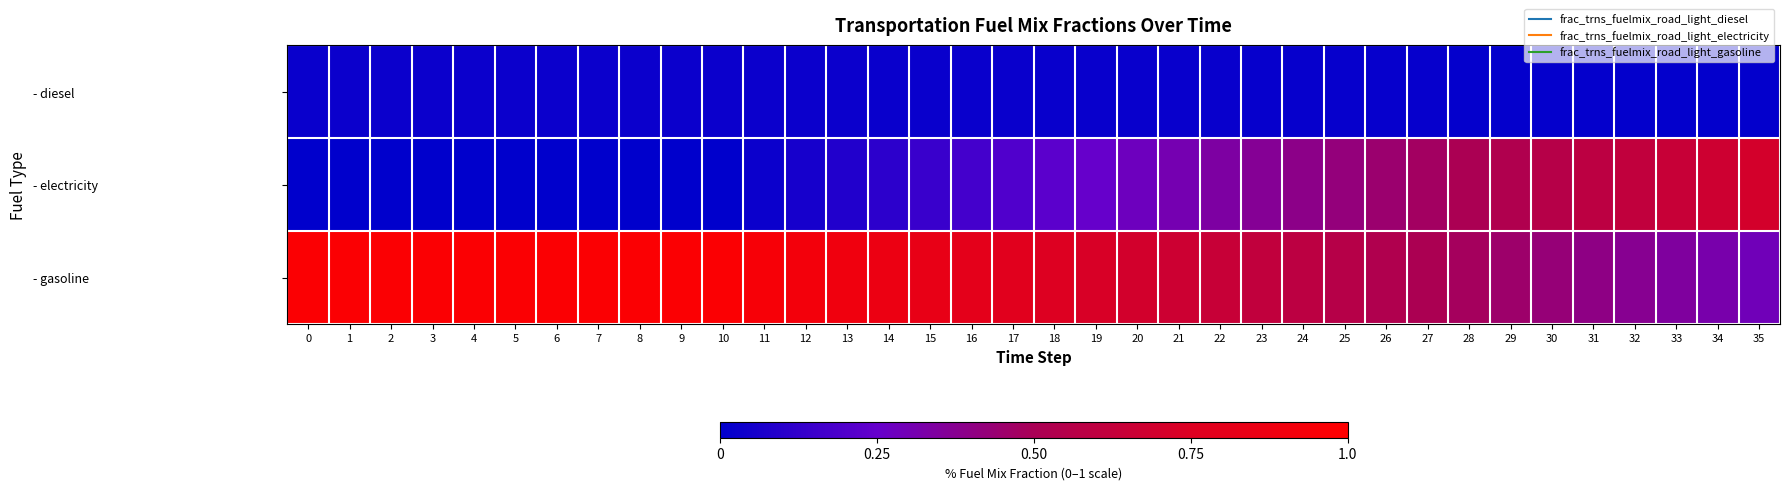

Reading right to left, extract all data points from this chart.

- diesel: 35=0.0	34=0.0	33=0.0	32=0.0	31=0.0	30=0.0	29=0.0	28=0.0	27=0.0	26=0.0	25=0.0	24=0.0	23=0.0	22=0.0	21=0.0	20=0.0	19=0.0	18=0.0	17=0.0	16=0.0	15=0.0	14=0.0	13=0.0	12=0.0	11=0.0	10=0.0	9=0.0	8=0.0	7=0.0	6=0.0	5=0.0	4=0.0	3=0.0	2=0.0	1=0.0	0=0.0
- electricity: 35=0.7	34=0.7	33=0.6	32=0.6	31=0.6	30=0.6	29=0.5	28=0.5	27=0.5	26=0.4	25=0.4	24=0.4	23=0.4	22=0.3	21=0.3	20=0.3	19=0.3	18=0.2	17=0.2	16=0.2	15=0.1	14=0.1	13=0.1	12=0.1	11=0.0	10=0.0	9=0.0	8=0.0	7=0.0	6=0.0	5=0.0	4=0.0	3=0.0	2=0.0	1=0.0	0=0.0
- gasoline: 35=0.3	34=0.3	33=0.3	32=0.4	31=0.4	30=0.4	29=0.5	28=0.5	27=0.5	26=0.5	25=0.6	24=0.6	23=0.6	22=0.6	21=0.7	20=0.7	19=0.7	18=0.8	17=0.8	16=0.8	15=0.8	14=0.9	13=0.9	12=0.9	11=0.9	10=1.0	9=1.0	8=1.0	7=1.0	6=1.0	5=1.0	4=1.0	3=1.0	2=1.0	1=1.0	0=1.0